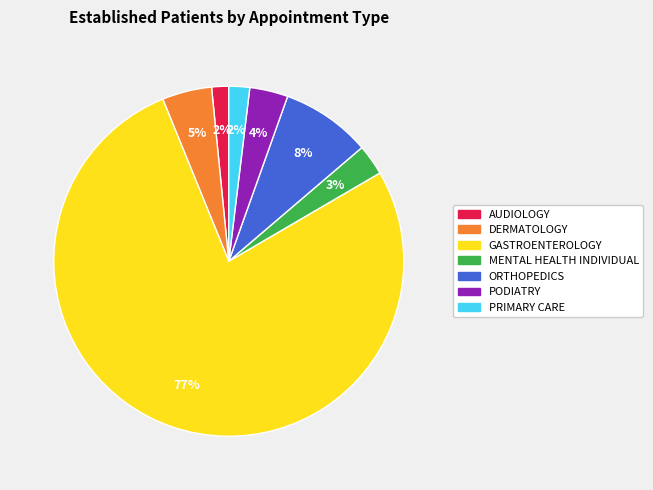

What is the largest slice in the pie chart?

GASTROENTEROLOGY